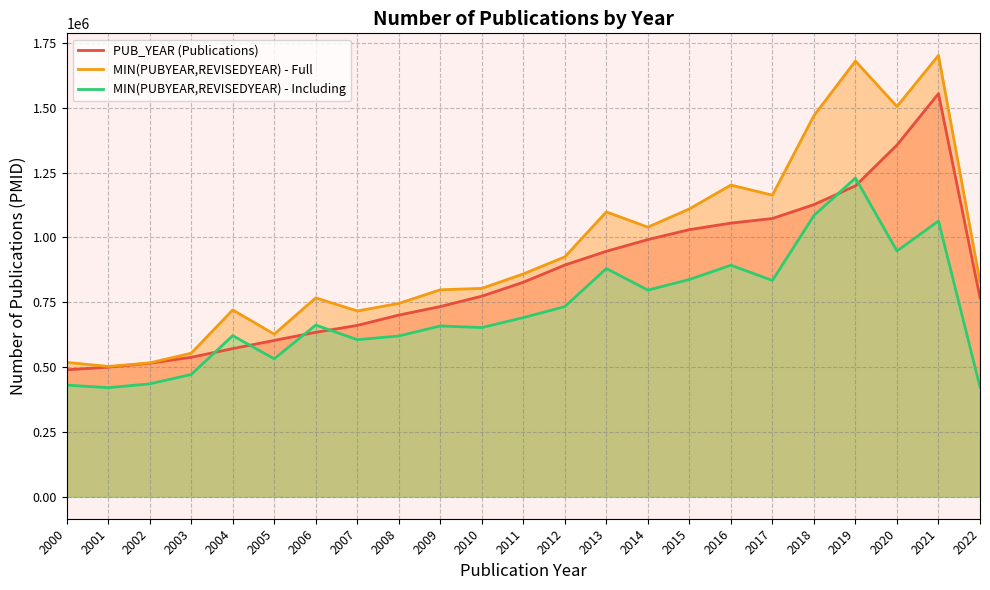

True or false: PUB_YEAR (Publications) has more than 1 points higher than both neighbors.

False